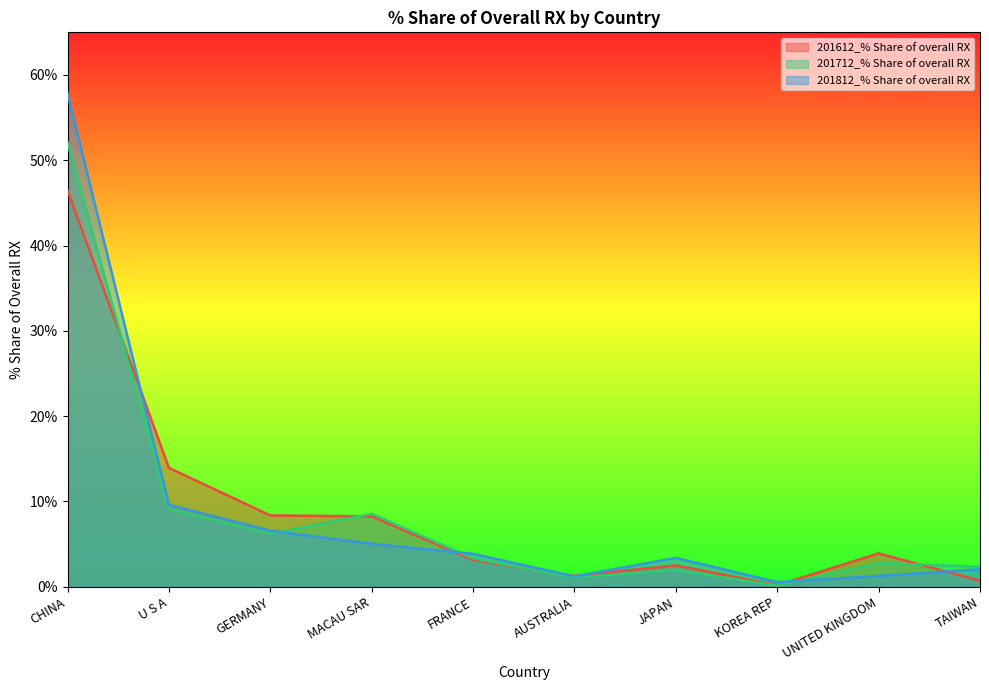

How many values in the 201612_% Share of overall RX series are below 3?

4